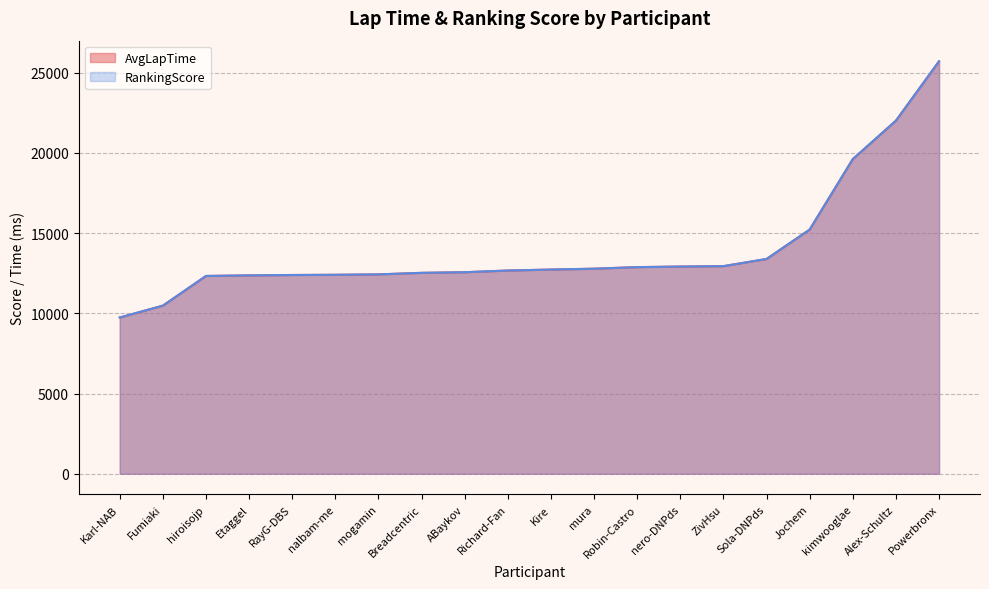

The value of RankingScore at Etaggel is 19331. True or false?

False